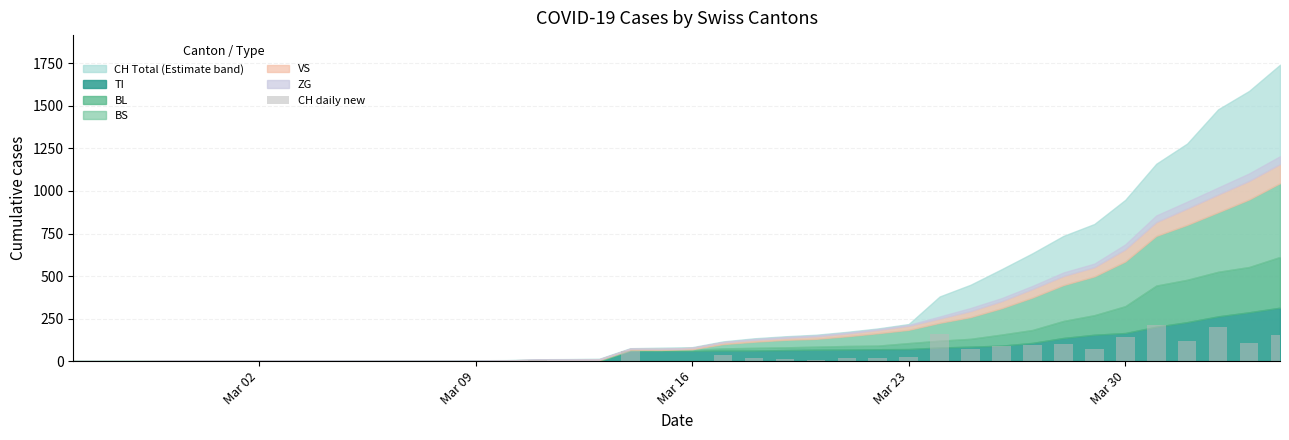

What is the greatest value displayed?

212